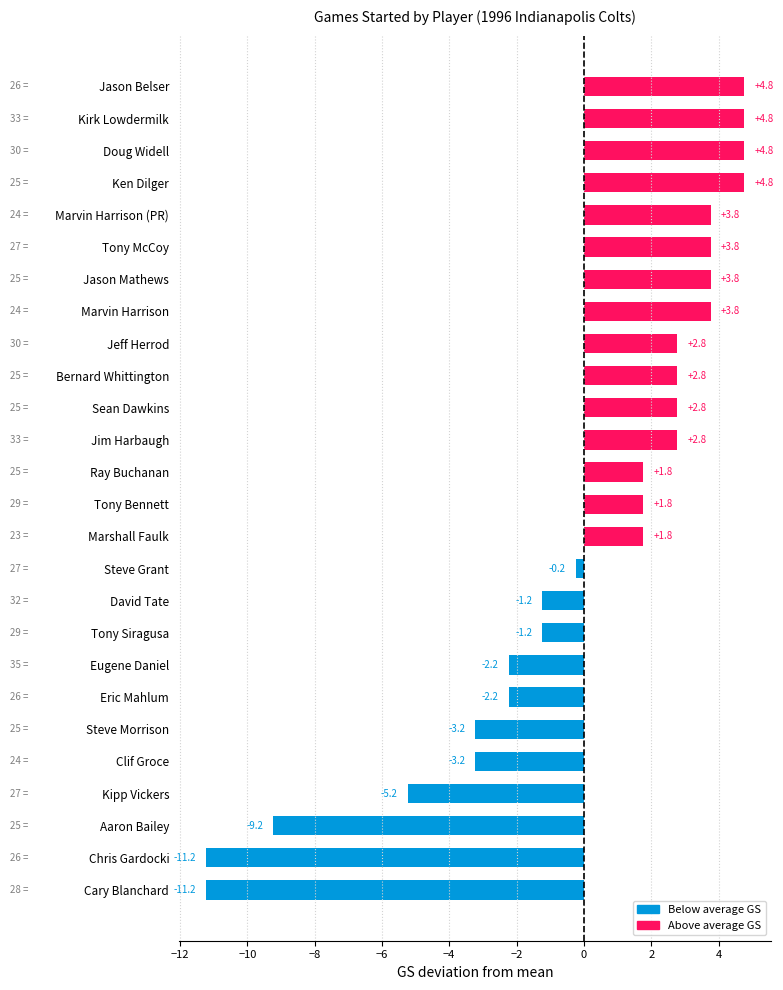

Does the chart contain stacked bars?

No